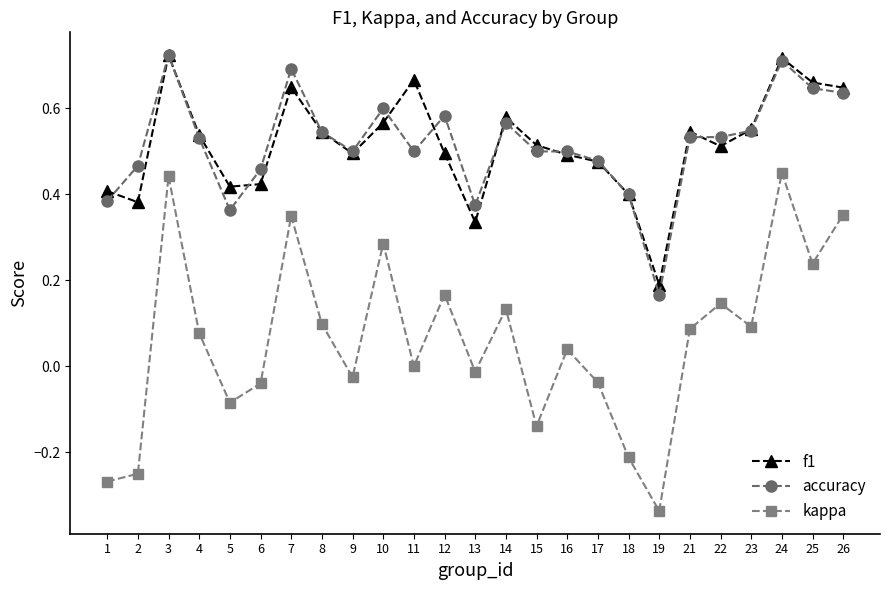

Which series has the widest spread of values?

kappa